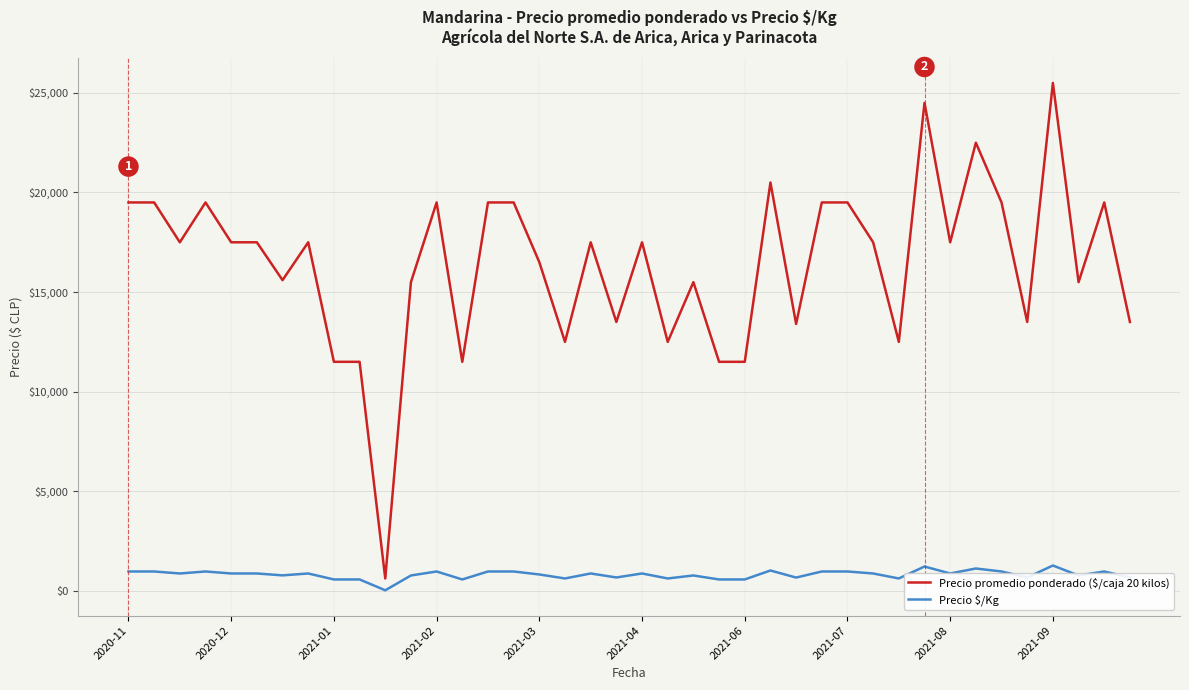

What is the greatest value displayed?

25500